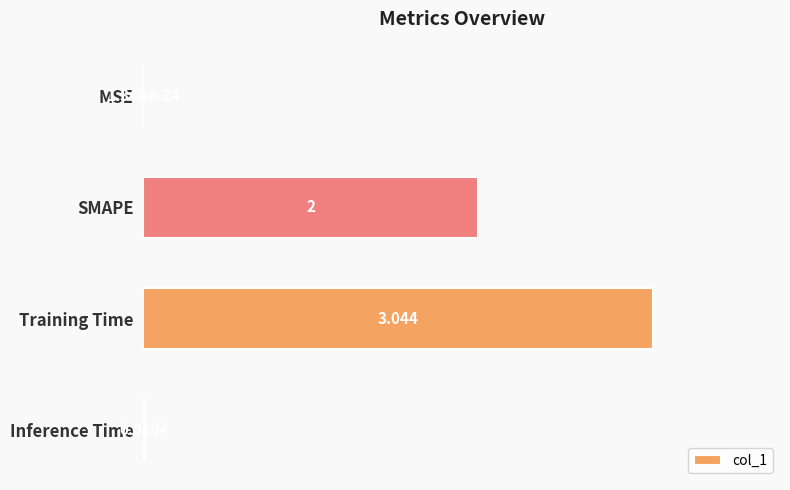

At which label is the value closest to 1?

Inference Time